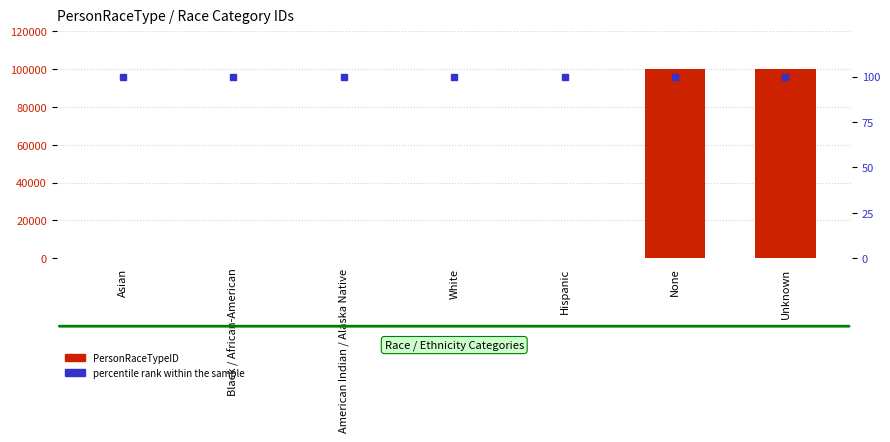

List the series in order of their peak value, lowest first.

percentile rank within the sample, PersonRaceTypeID